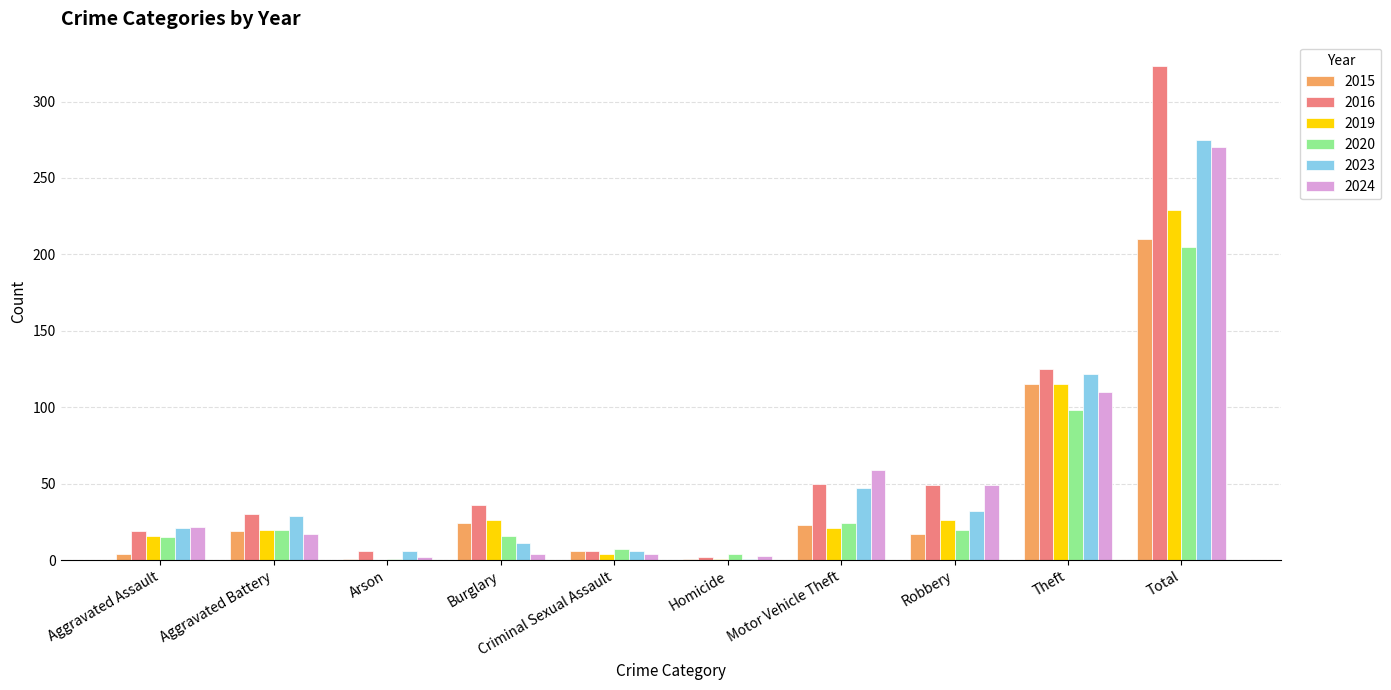

What is the maximum value shown in the chart?

323